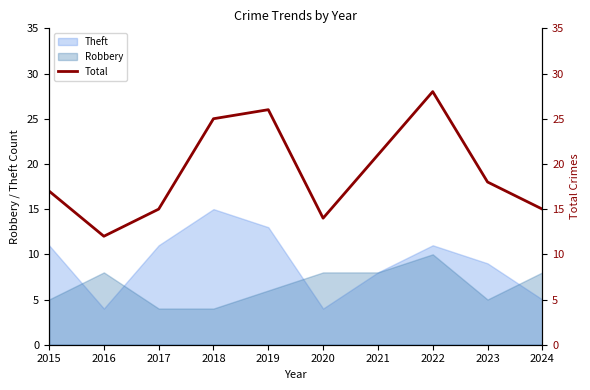

Reading left to right, transcribe all the data shown in this chart.

2015=17	2016=12	2017=15	2018=25	2019=26	2020=14	2021=21	2022=28	2023=18	2024=15